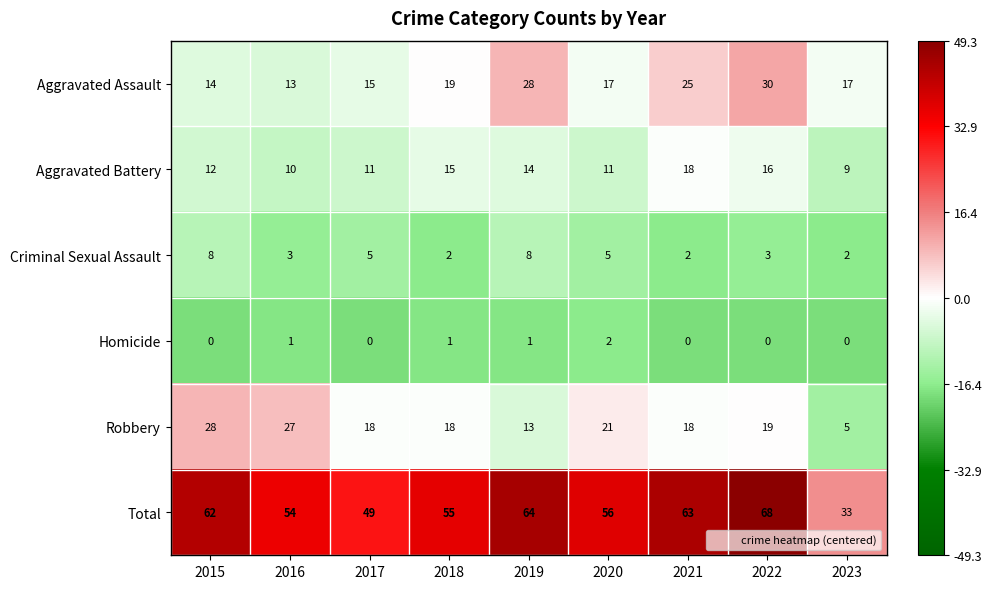

Count the number of categories in the chart.

9